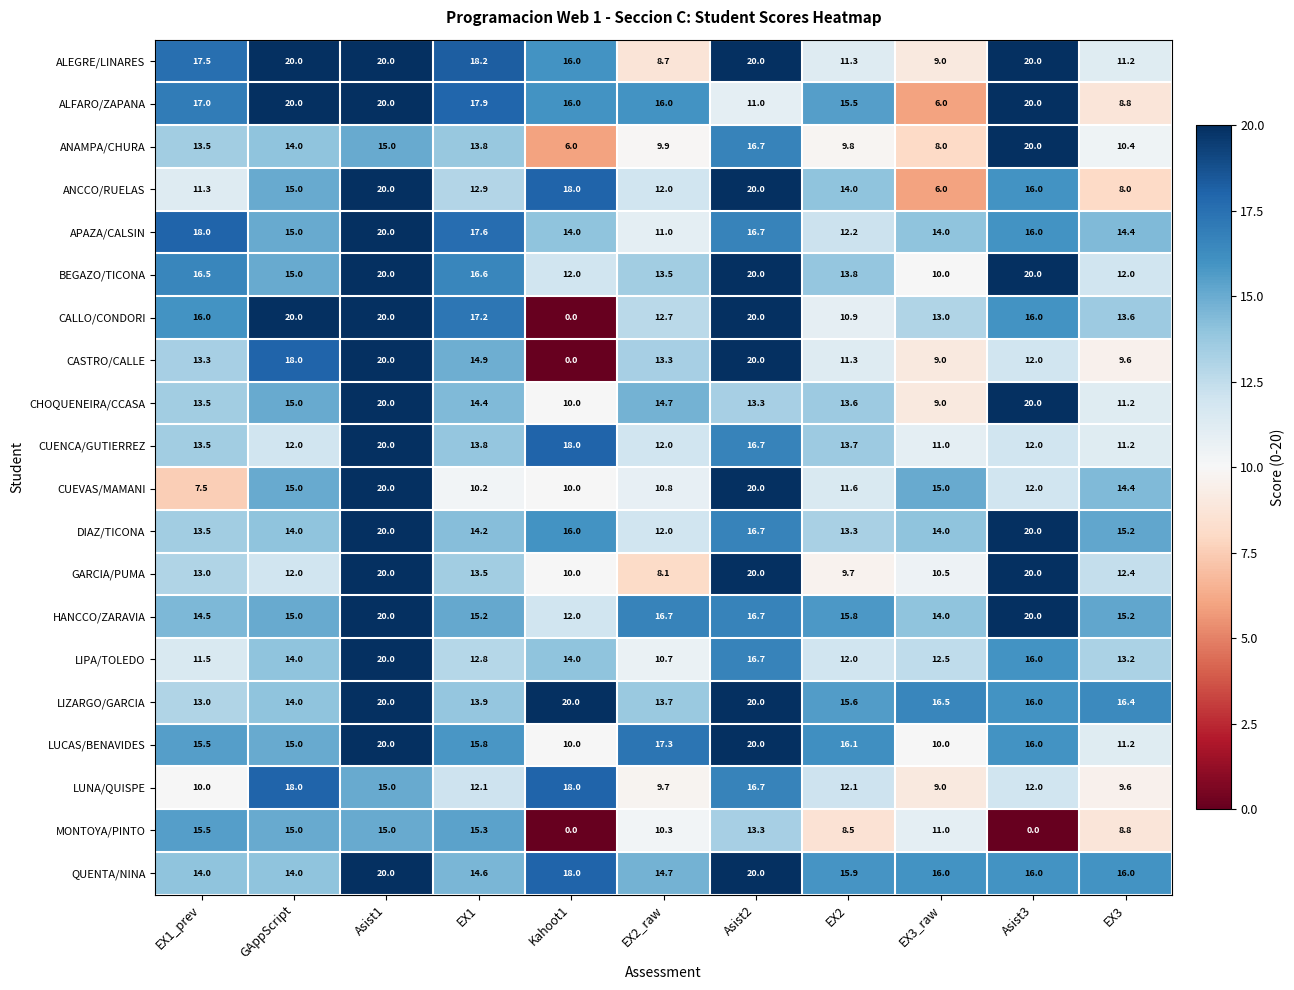

What is the sum of the CHOQUENEIRA/CCASA values at EX2 and Asist3?

33.6